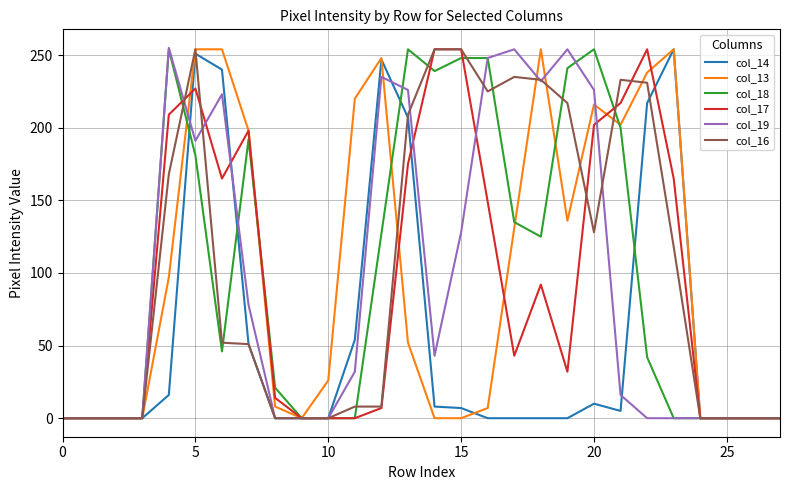

What is the greatest value displayed?

255